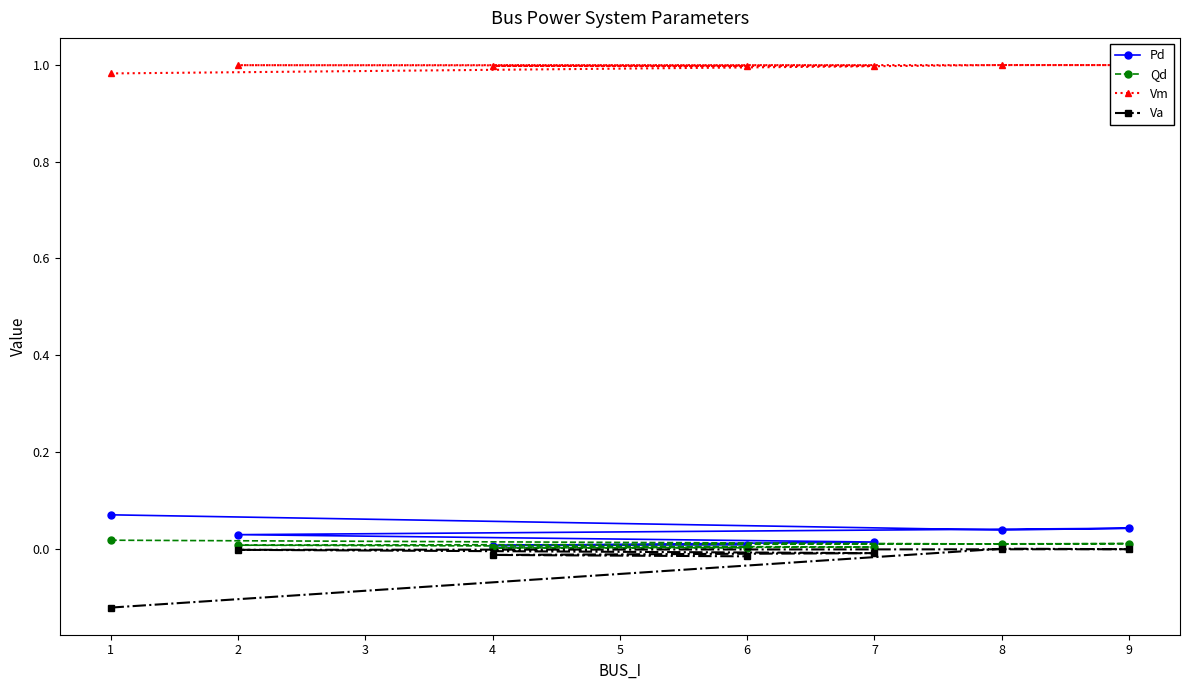

Which series has the widest spread of values?

Va